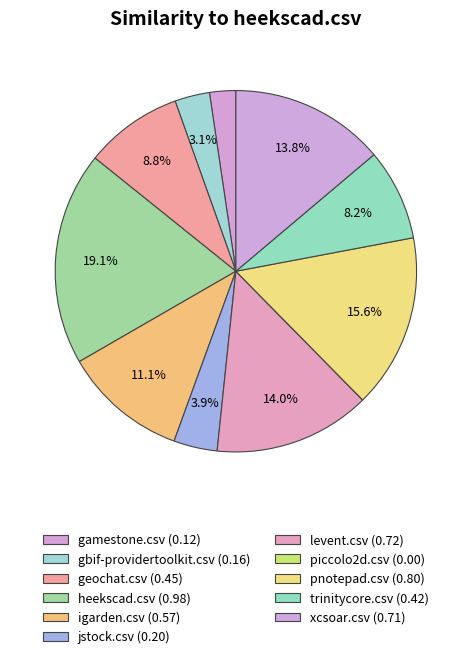

Does any single category account for the majority?

No